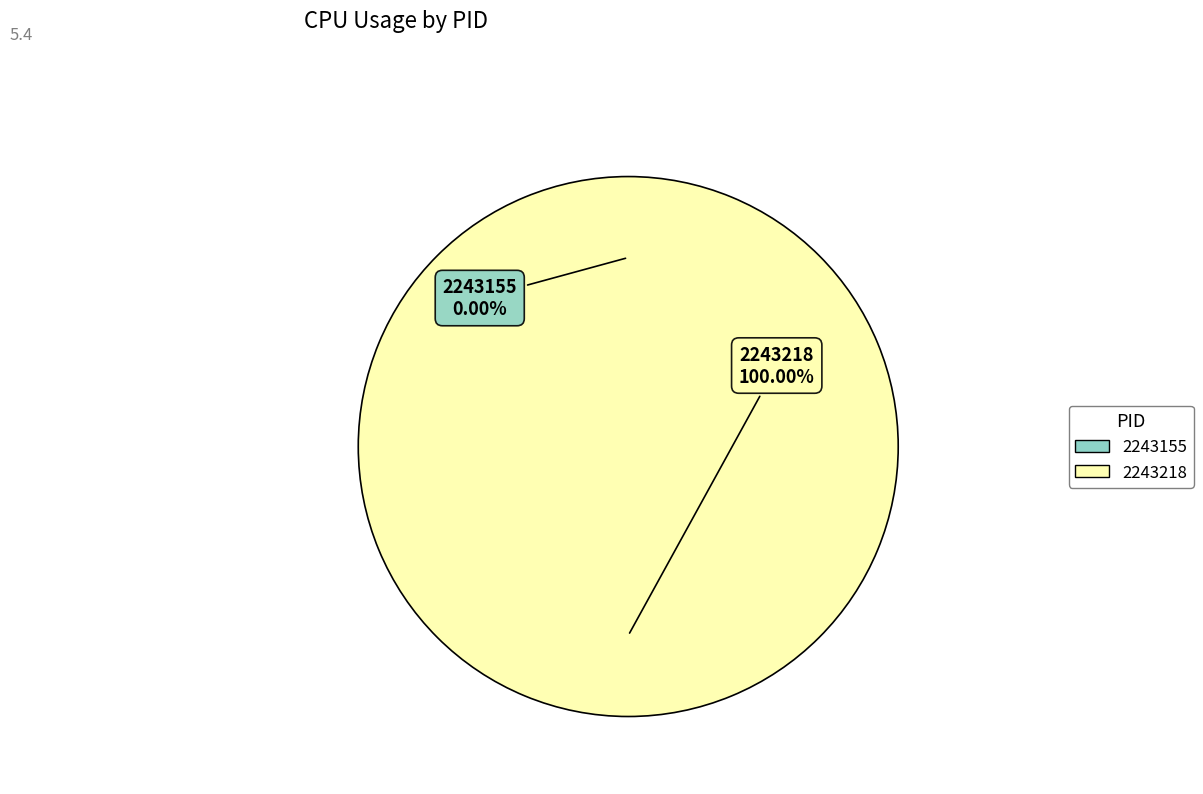

Which slice is the smallest?

2243155